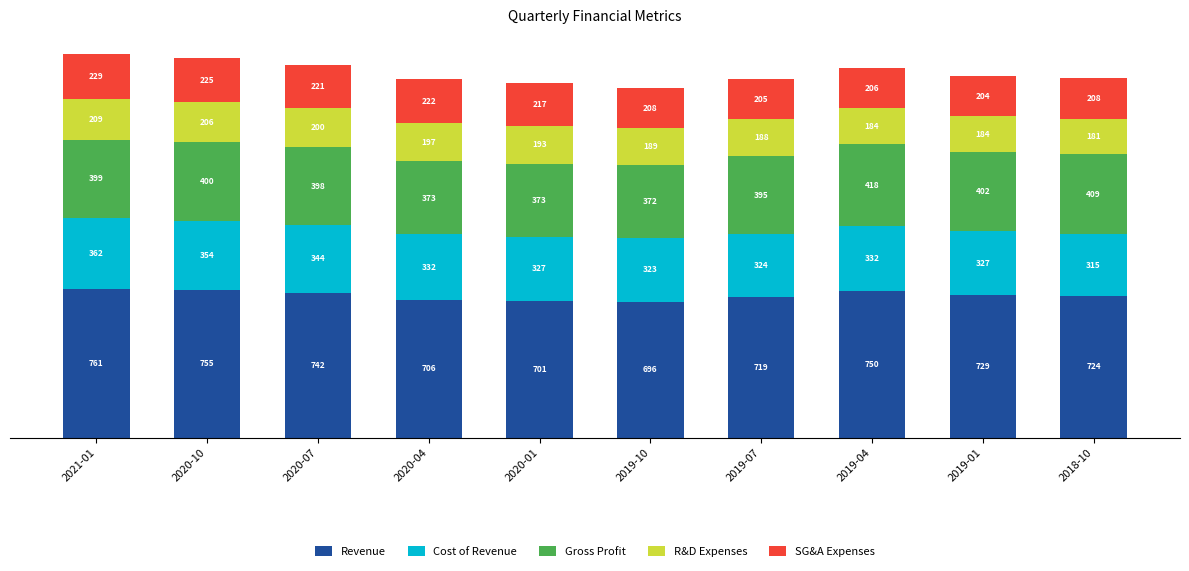

What are all the series names shown in the legend?

Revenue, Cost of Revenue, Gross Profit, R&D Expenses, SG&A Expenses